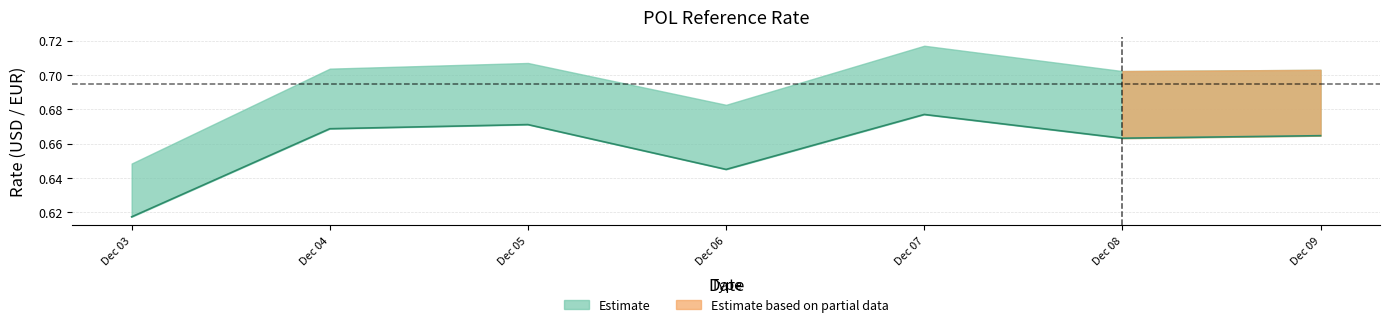

What is the sum of the values at Dec 03 and Dec 07?

1.3